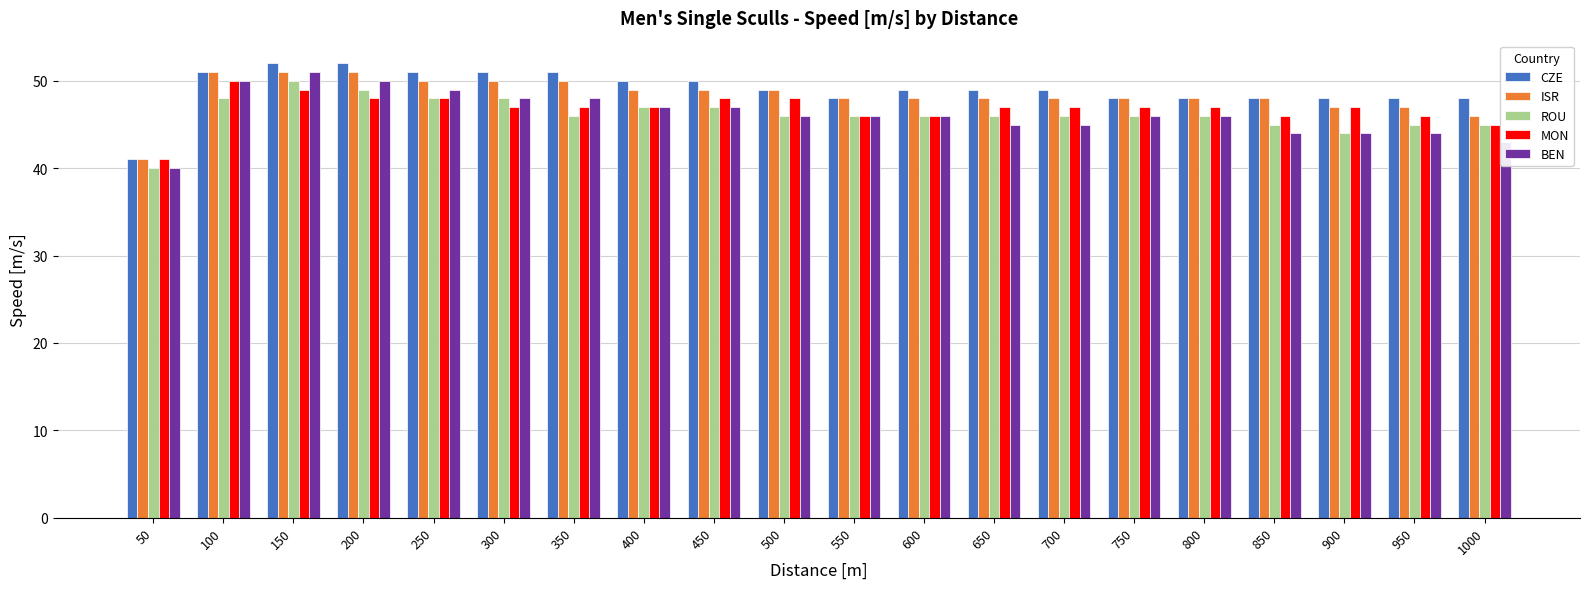

Is it true that MON equals 12 at 300?

False